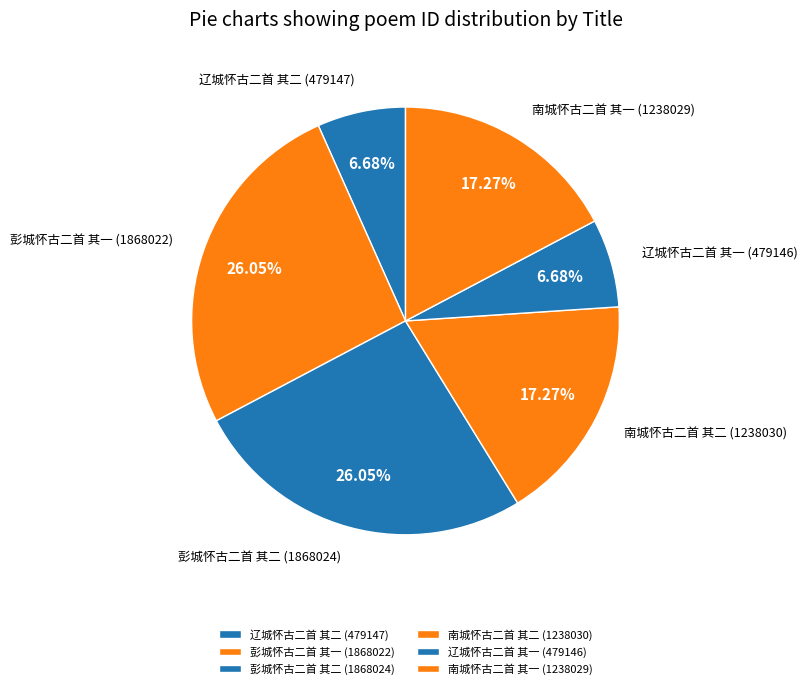

To the nearest percent, what portion does 南城怀古二首 其一 represent?

17%